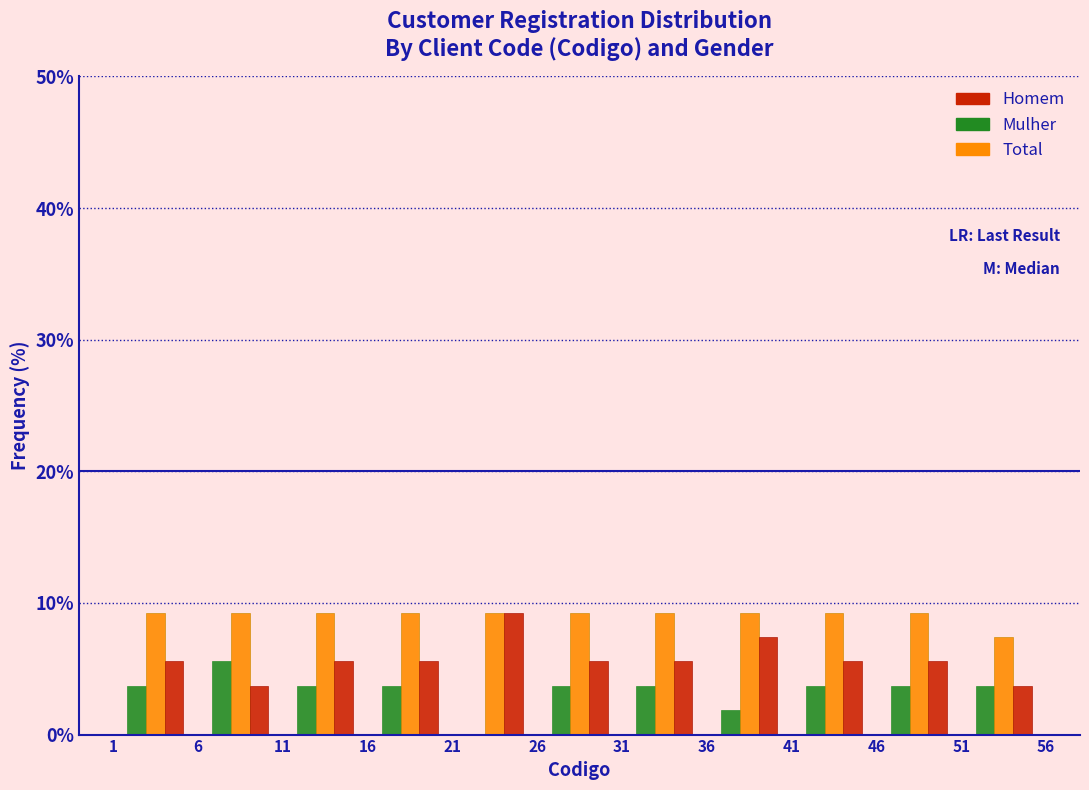

Reading left to right, list every range on the x-axis with the height of the bar of each series over it. The values are not printed on the chart, so give them approximately, as read against the axis.

1 to 6: Mulher=4	Total=9	Homem=6
6 to 11: Mulher=6	Total=9	Homem=4
11 to 16: Mulher=4	Total=9	Homem=6
16 to 21: Mulher=4	Total=9	Homem=6
21 to 26: Mulher=0	Total=9	Homem=9
26 to 31: Mulher=4	Total=9	Homem=6
31 to 36: Mulher=4	Total=9	Homem=6
36 to 41: Mulher=2	Total=9	Homem=7
41 to 46: Mulher=4	Total=9	Homem=6
46 to 51: Mulher=4	Total=9	Homem=6
51 to 56: Mulher=4	Total=7	Homem=4